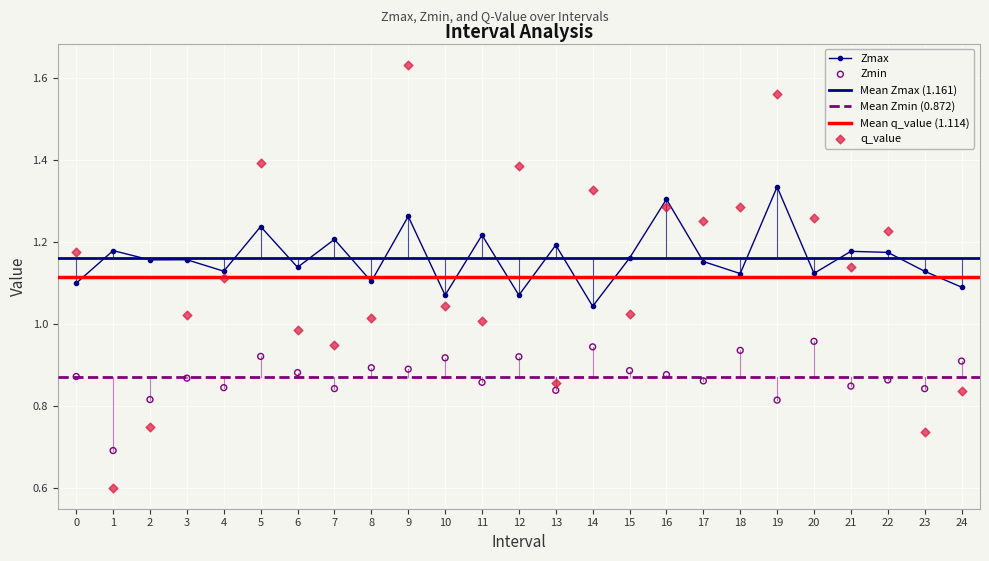

Which series has the largest total across all categories?

Zmax